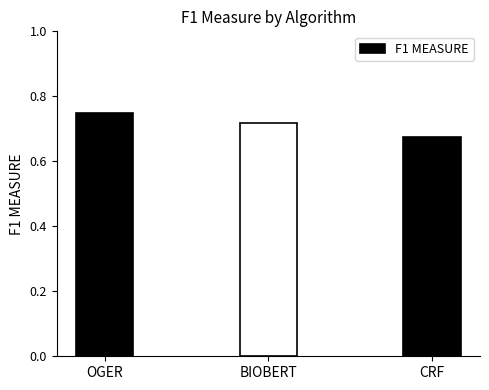

List the labels in order of value, largest first.

OGER, BIOBERT, CRF